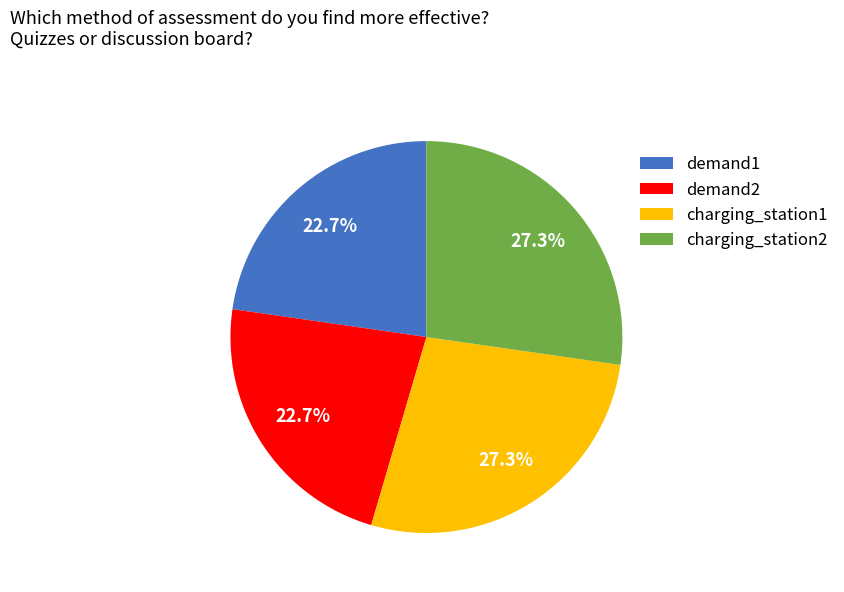

To the nearest percent, what portion does demand2 represent?

23%